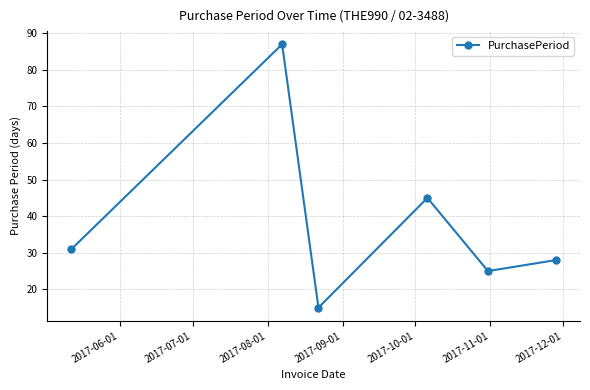

What is the value of the 5th point from the left?

25